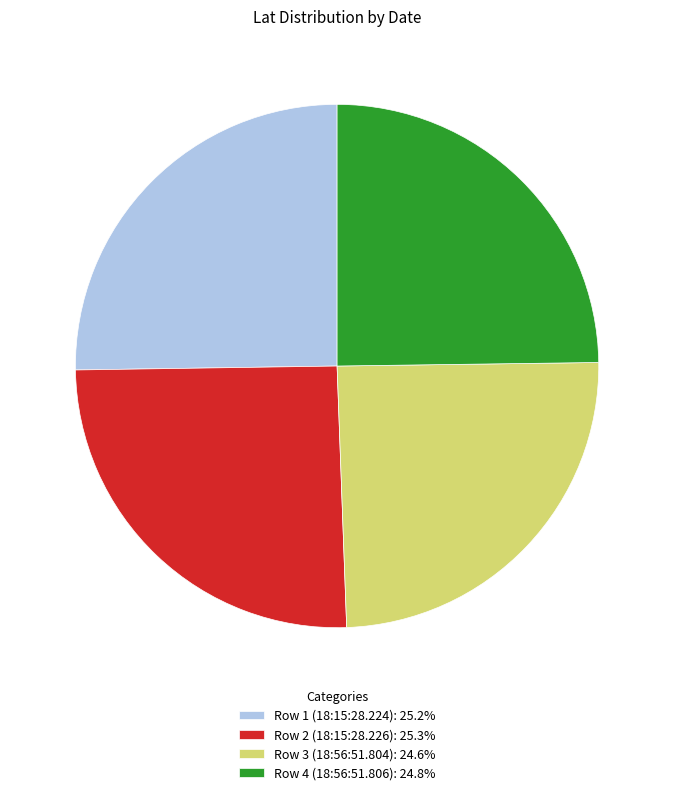

Does Row 1 (18:15:28.224): 25.2% represent more than half of the total?

No